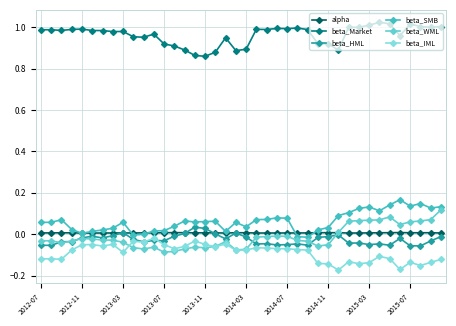

Which series has the largest range (max minus min)?

beta_WML